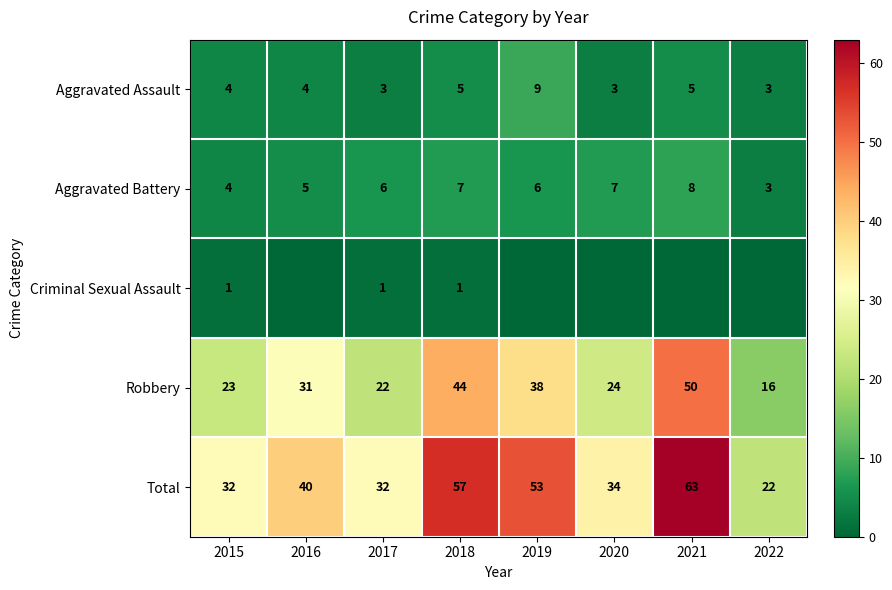

Is it true that Total equals 40 at 2016?

True